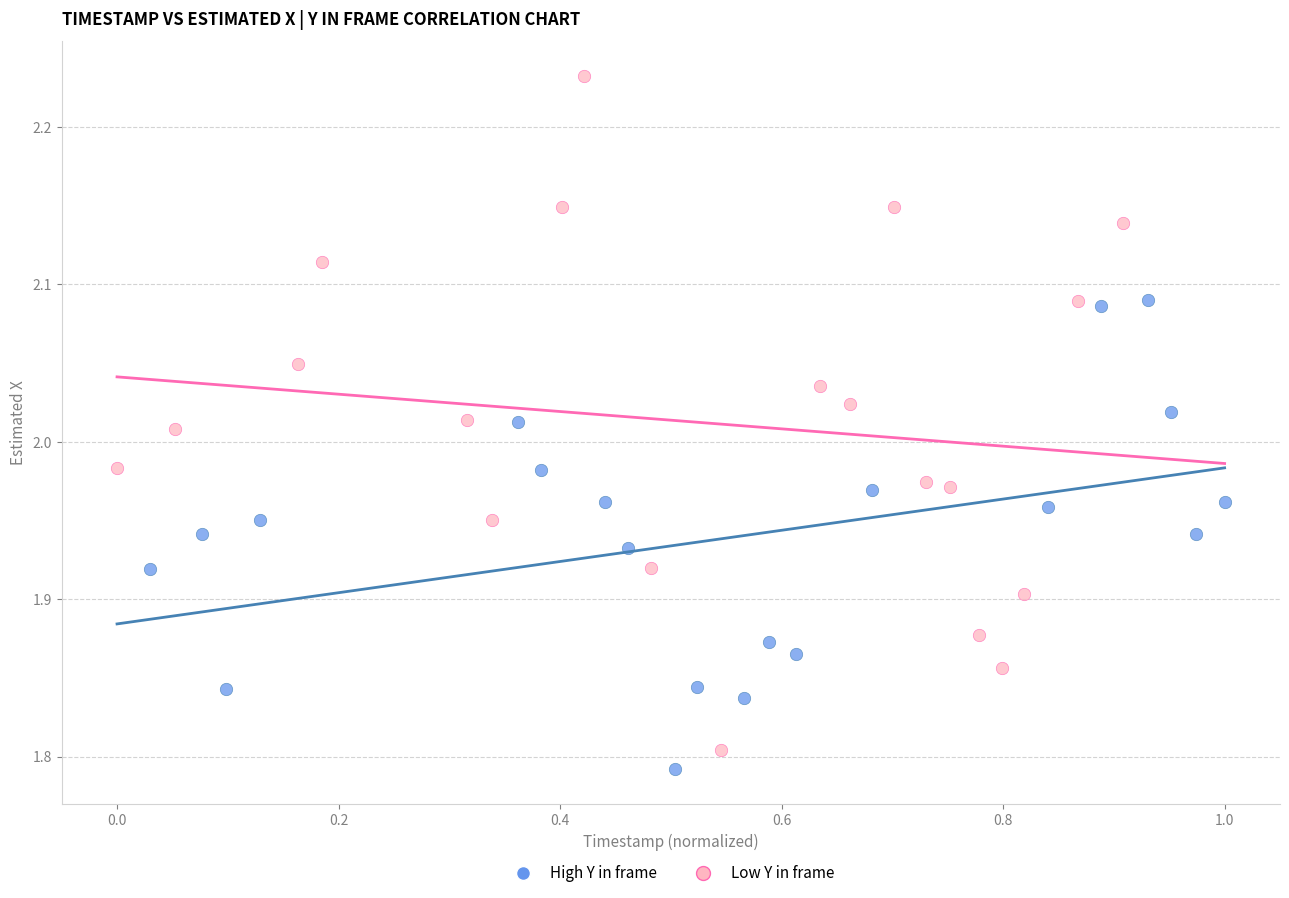

Which series has the largest Y range (max minus min)?

Low Y in frame